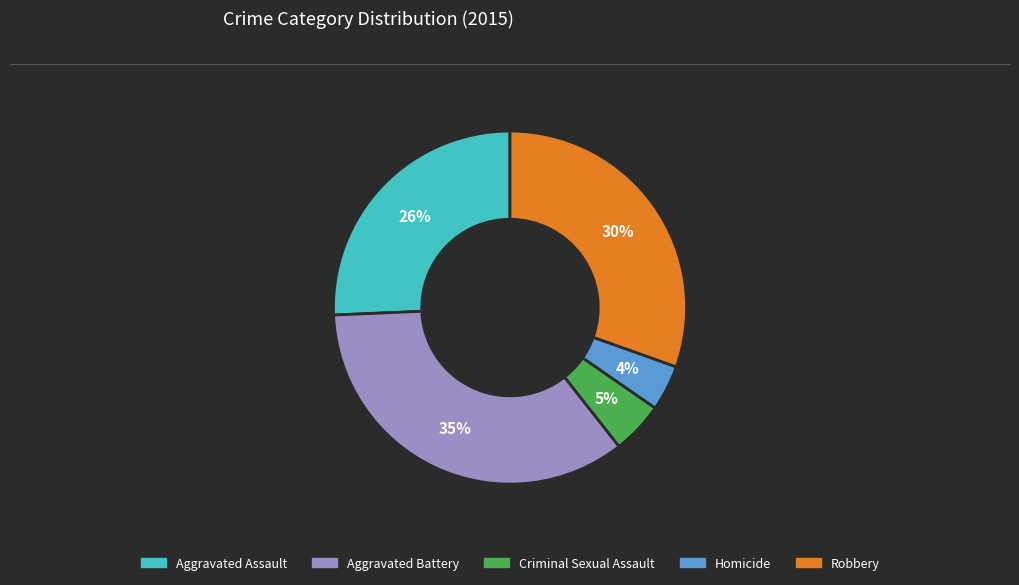

Is it true that Aggravated Assault is 26% of the pie?

True